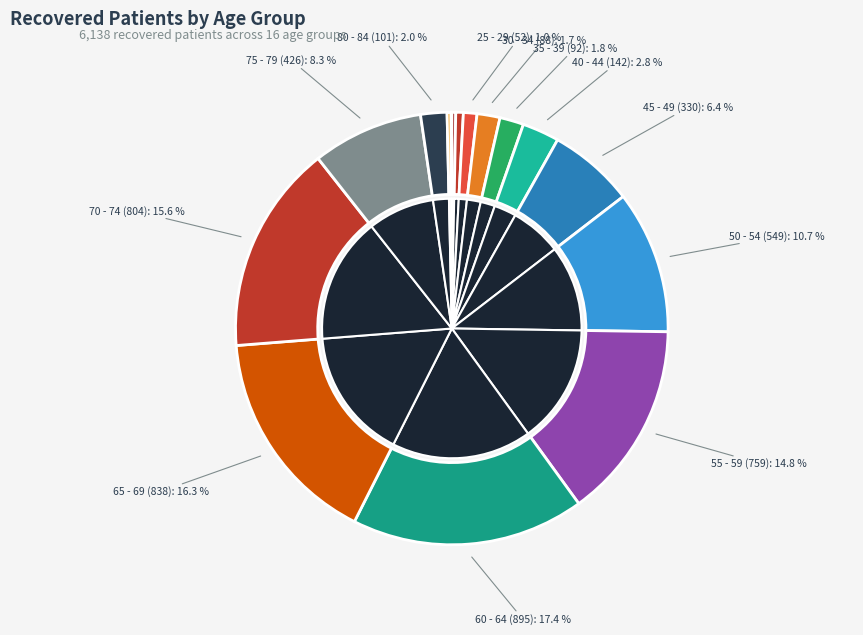

Count the number of slices in the pie.

16